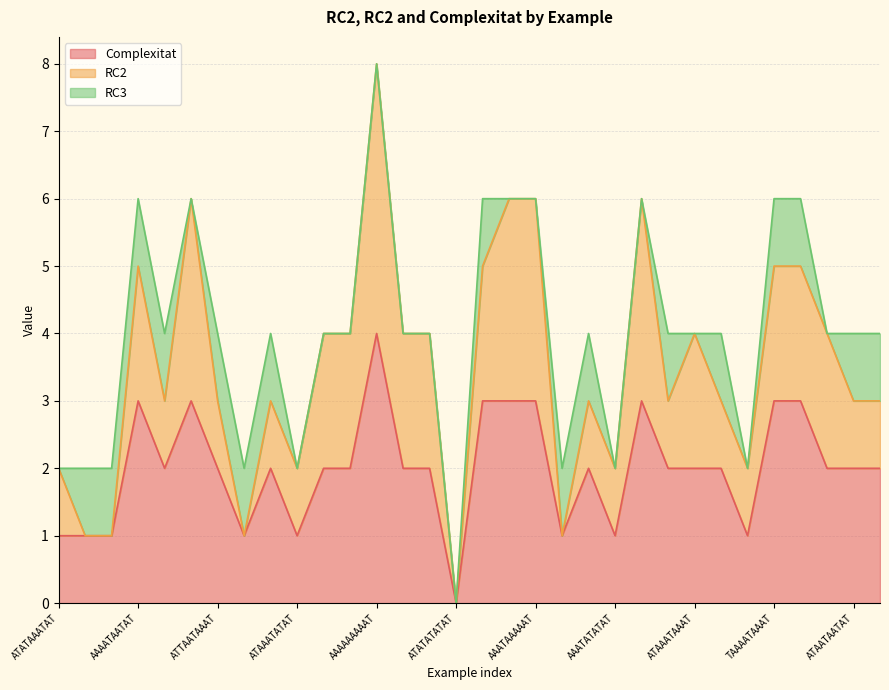

What is the difference between the second highest and second lowest values in the Complexitat series?

2